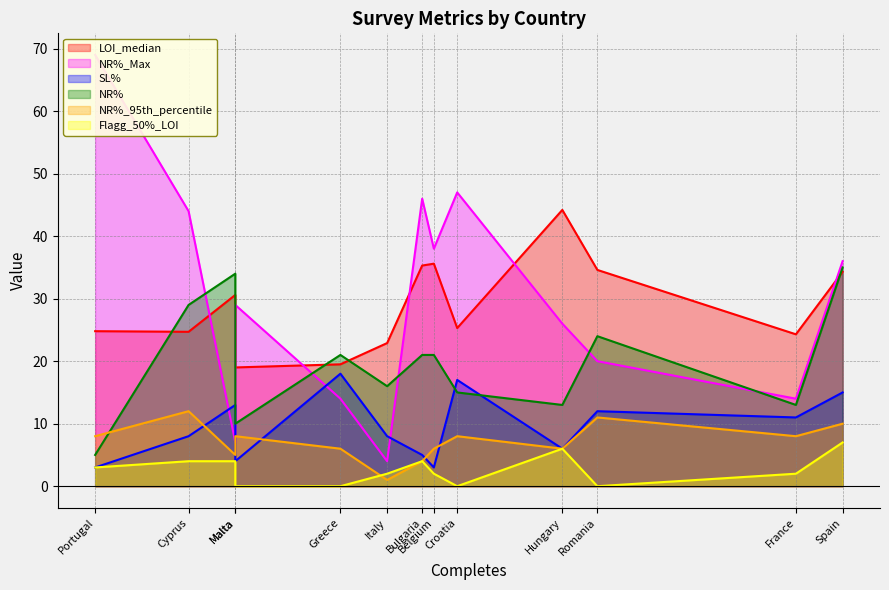

At which label does NR% reach its minimum?

Portugal